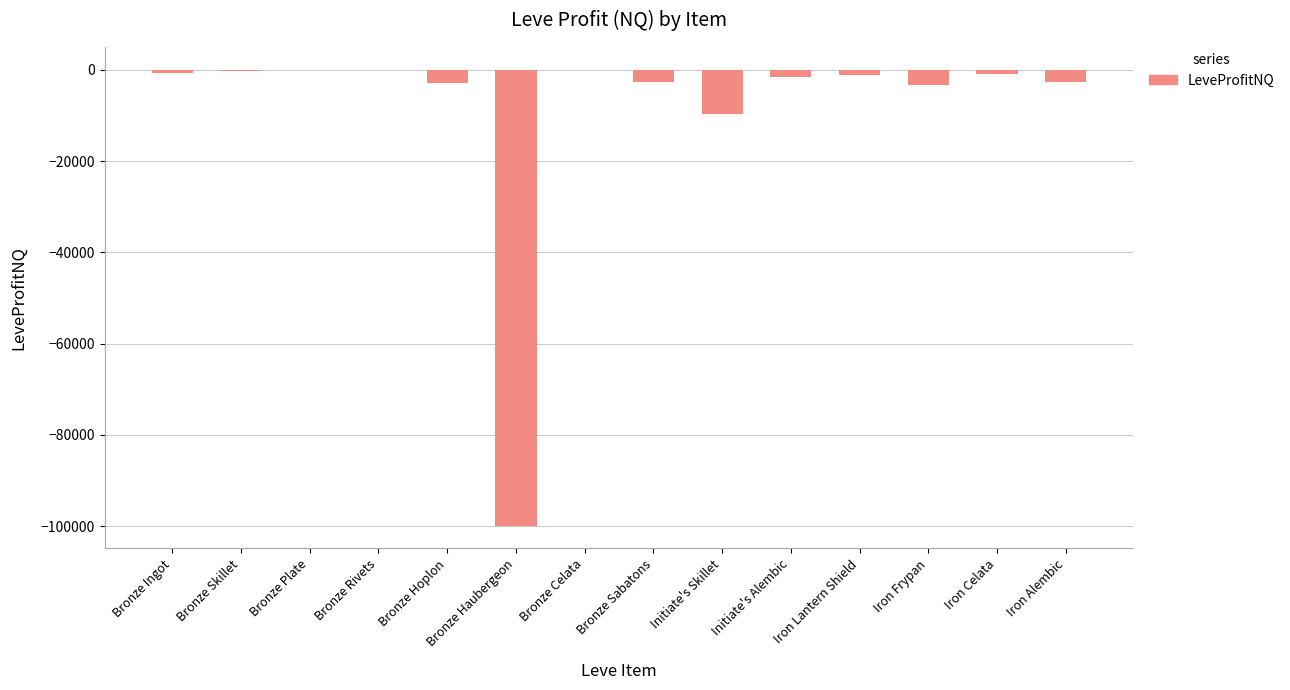

Which has a higher value, Iron Alembic or Initiate's Skillet?

Iron Alembic